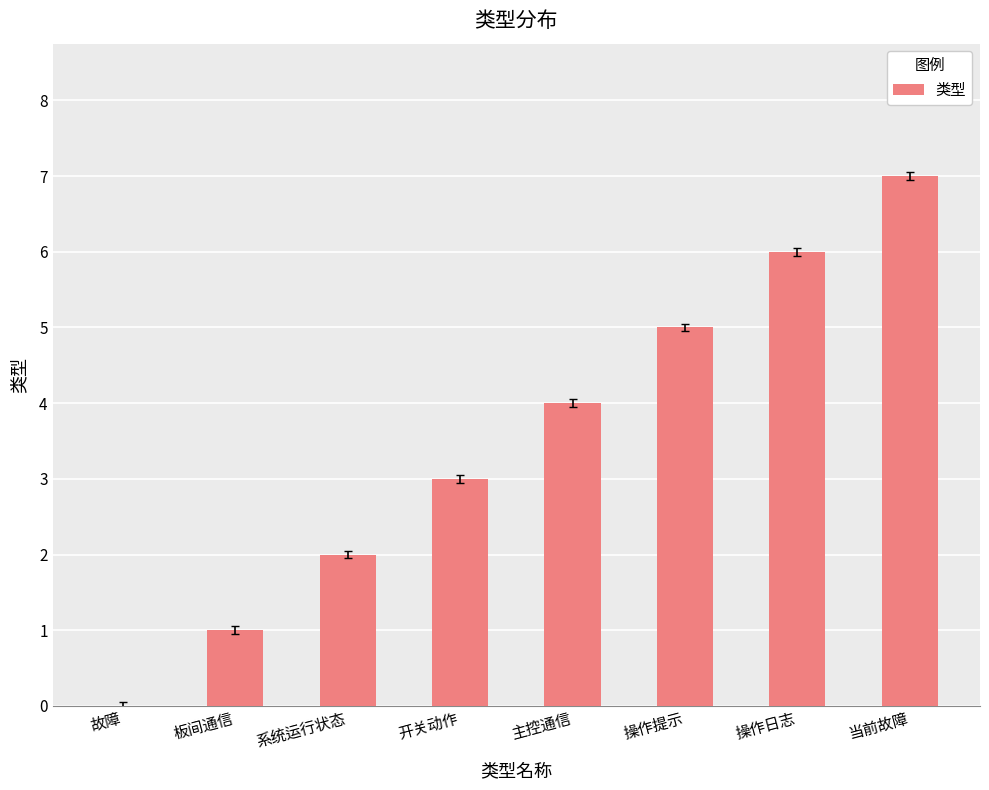

Is it true that the value at 操作提示 is 2?

False